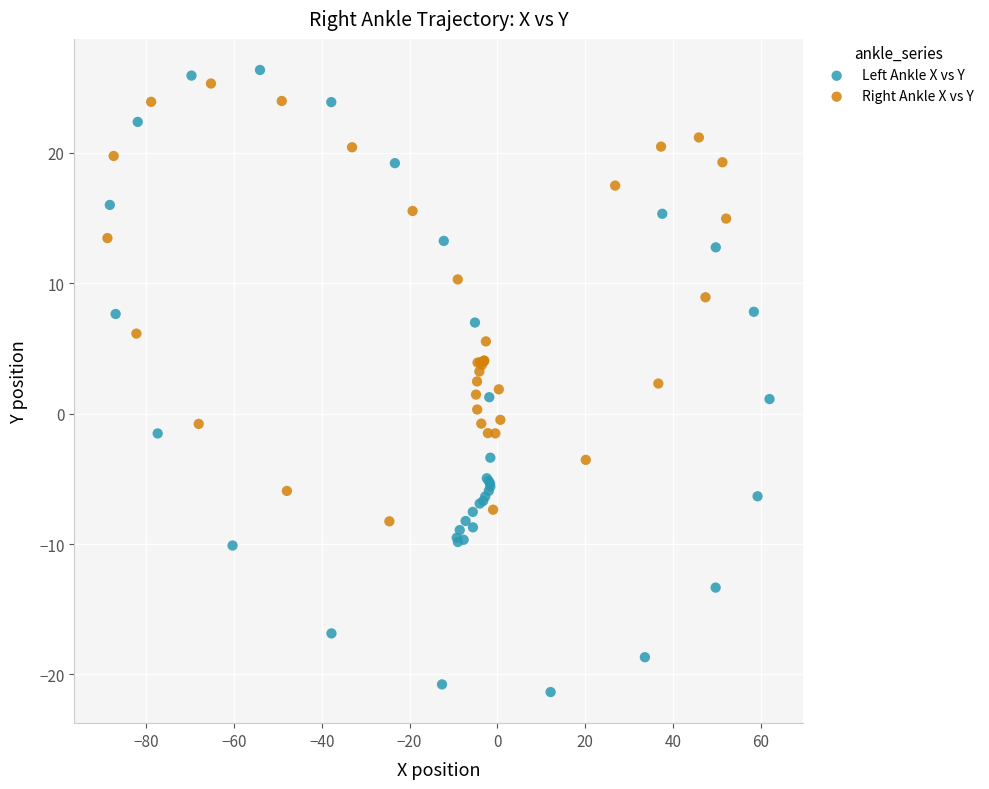

Which series contains the lowest Y value?

Left Ankle X vs Y